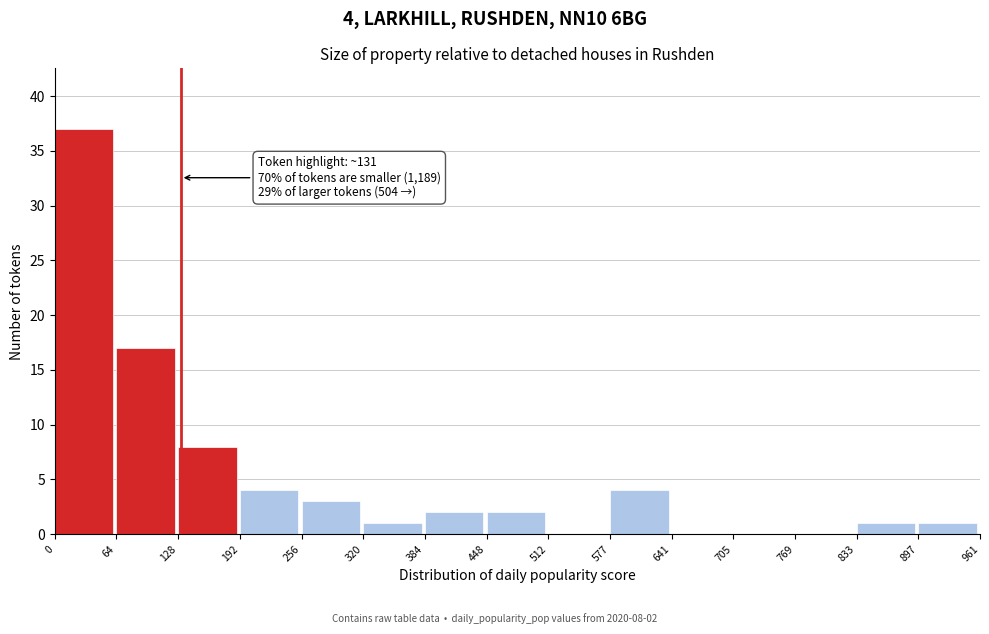

Over which range of the x-axis is the bar tallest?

0 to 64